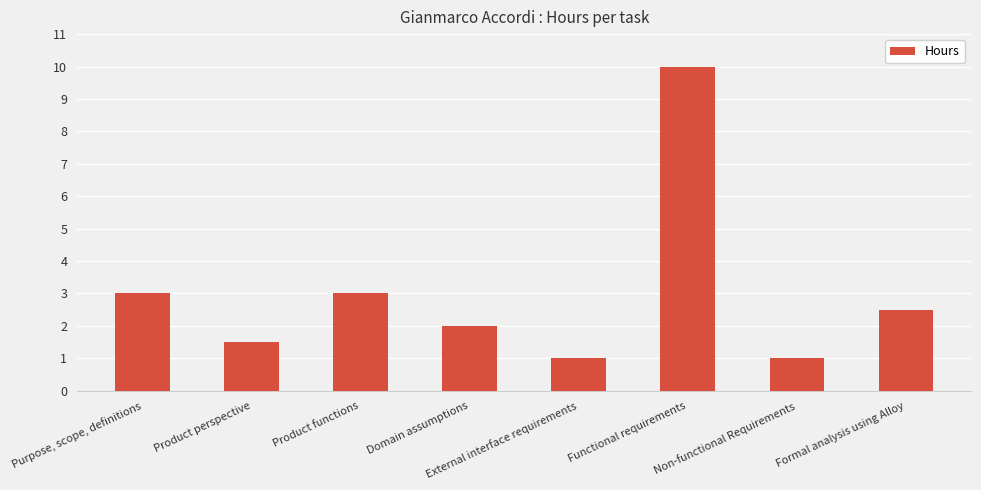

How many data points does each series have?

8